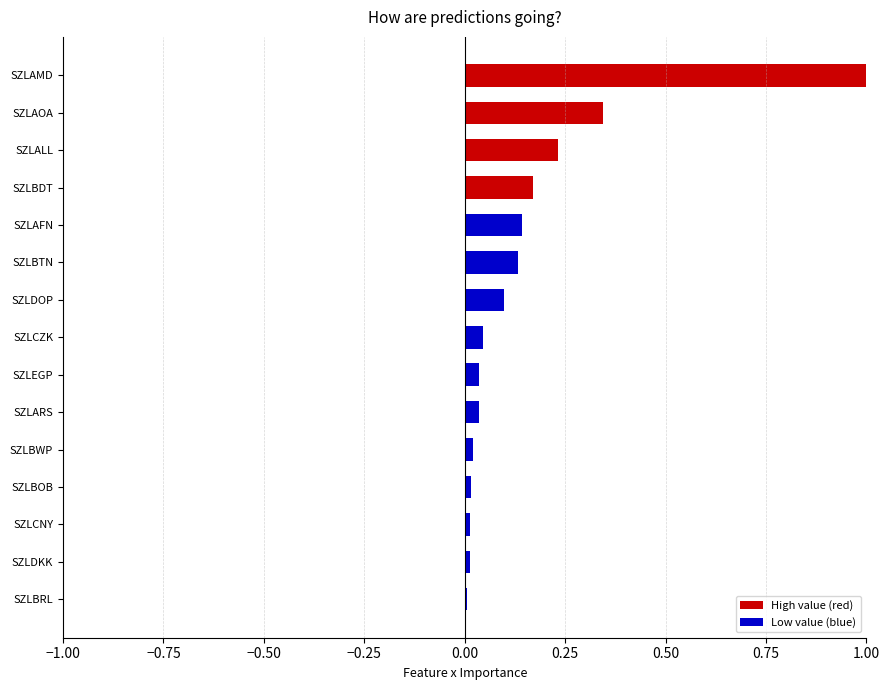

The chart shows a value of 0.1 at SZLALL. True or false?

False